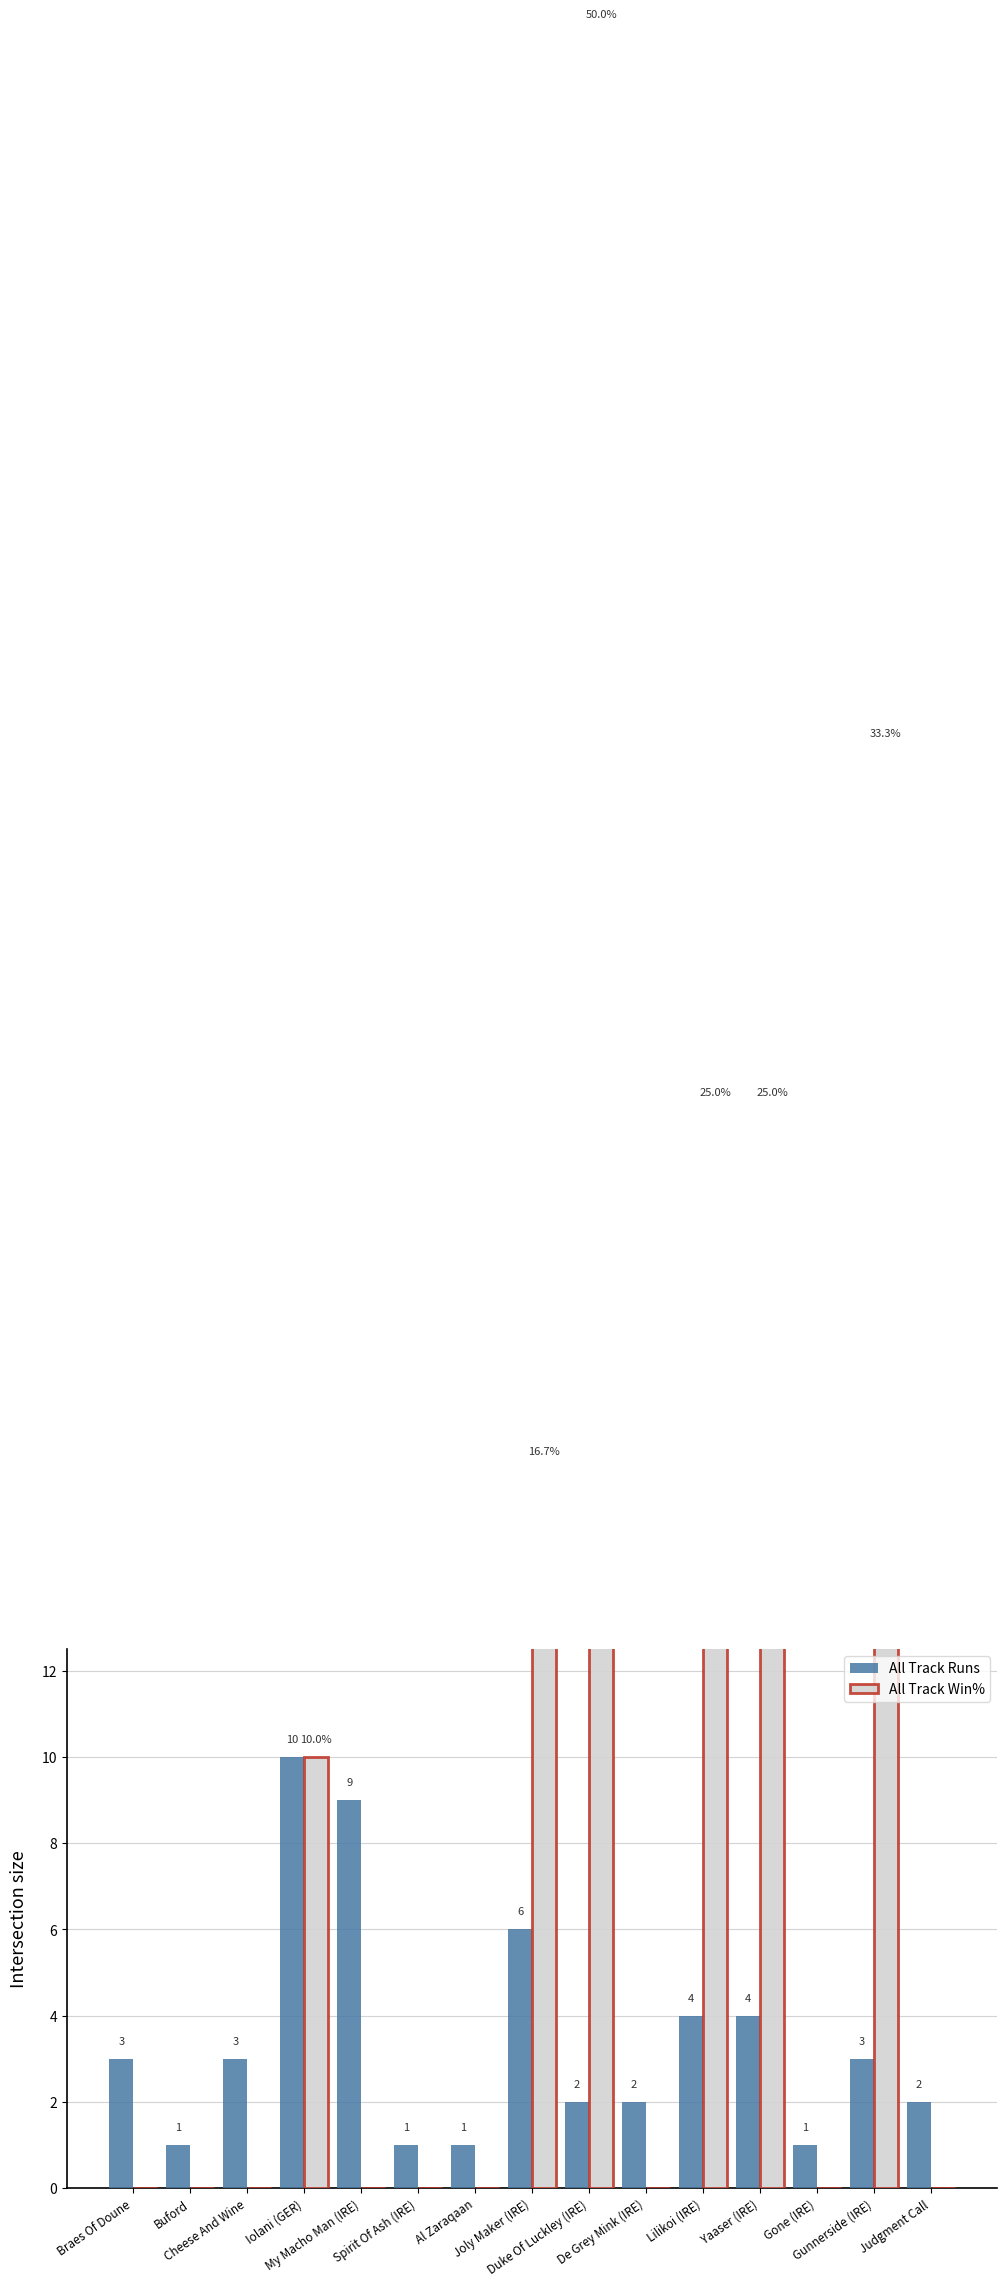

Which series has the largest total across all categories?

All Track Win%